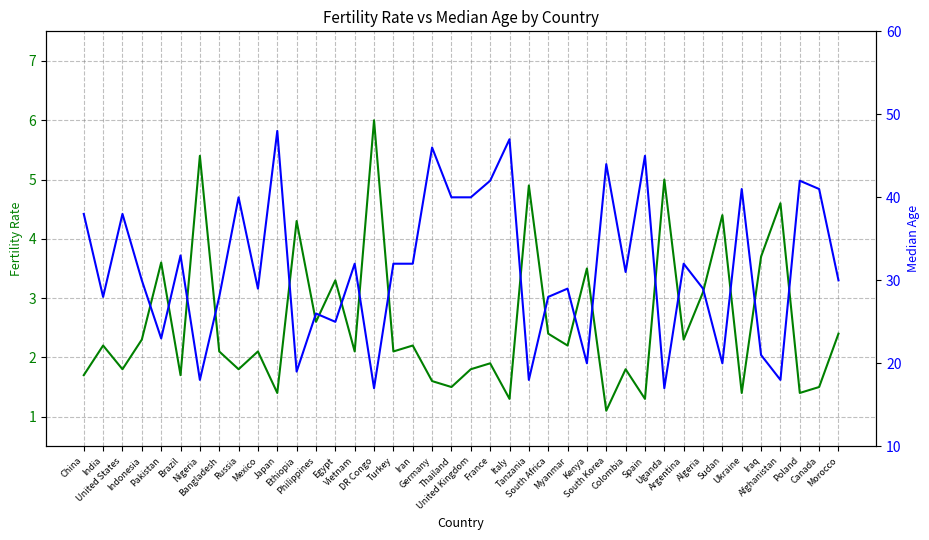

The value of Median Age at France is 68.5. True or false?

False